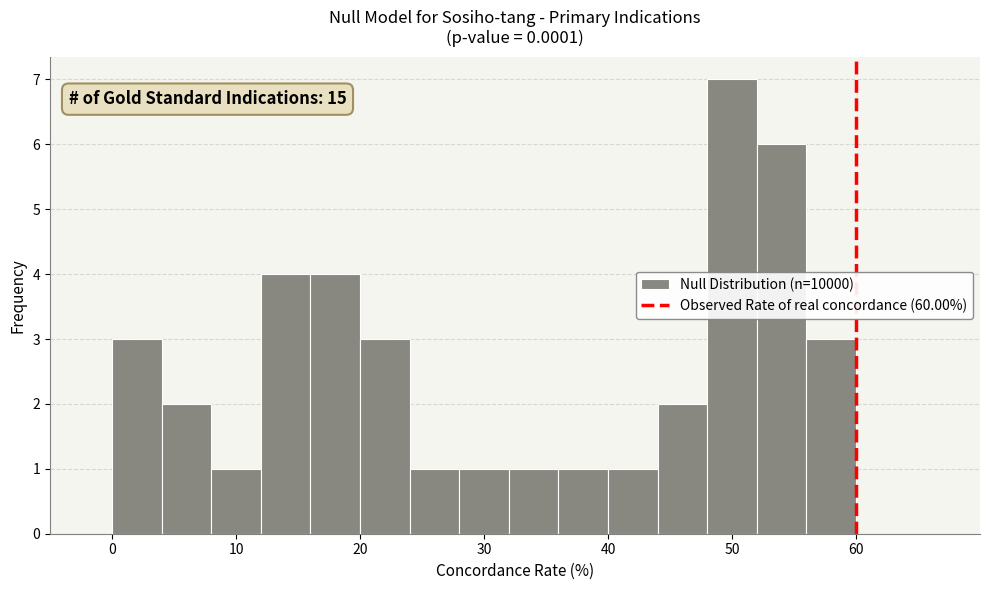

Which range on the x-axis has the tallest bar?

48 to 52